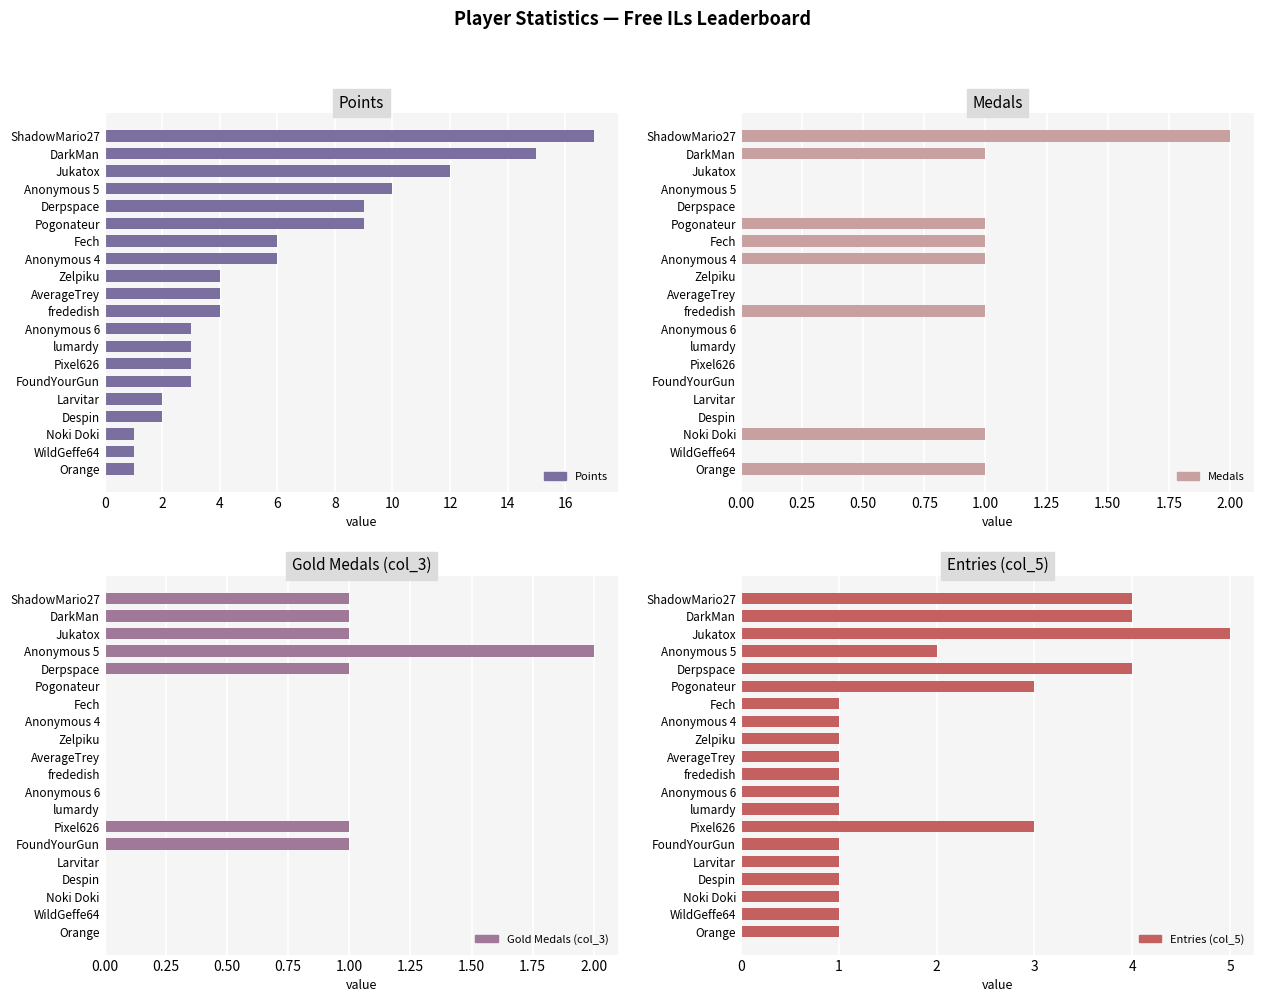

What is the total value across all series at DarkMan?

21